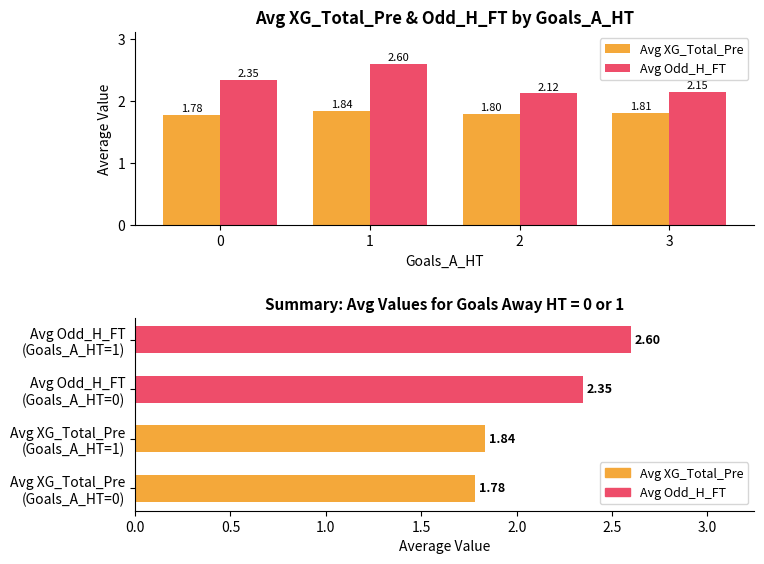

What is the maximum value shown in the chart?

2.6